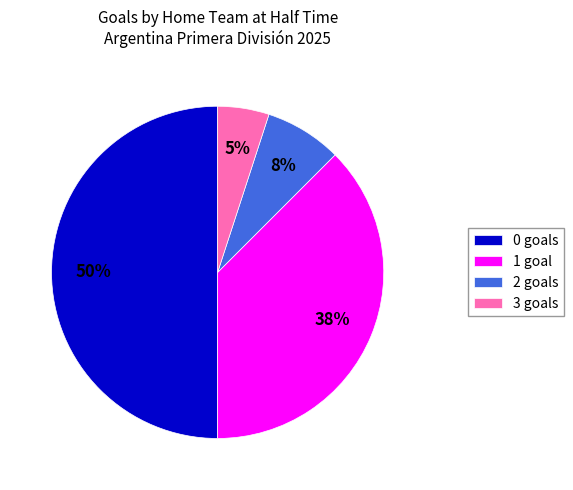

What percentage is the 2 goals slice, to the nearest percent?

8%